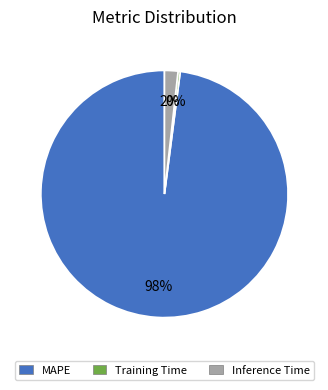

Count the number of slices in the pie.

3